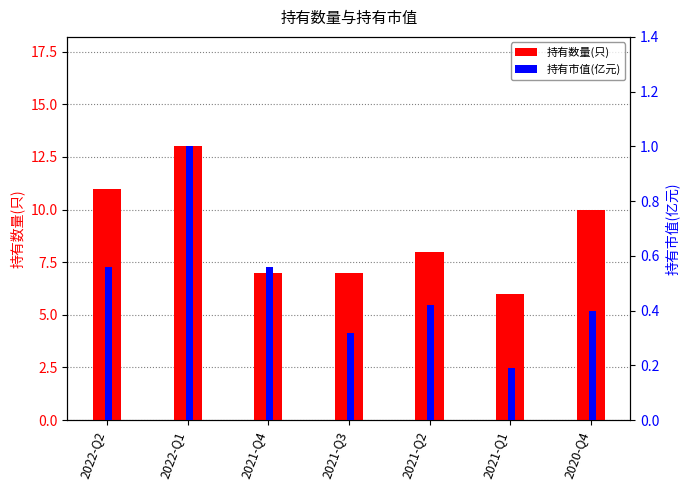

How many bars are there in each group?

2